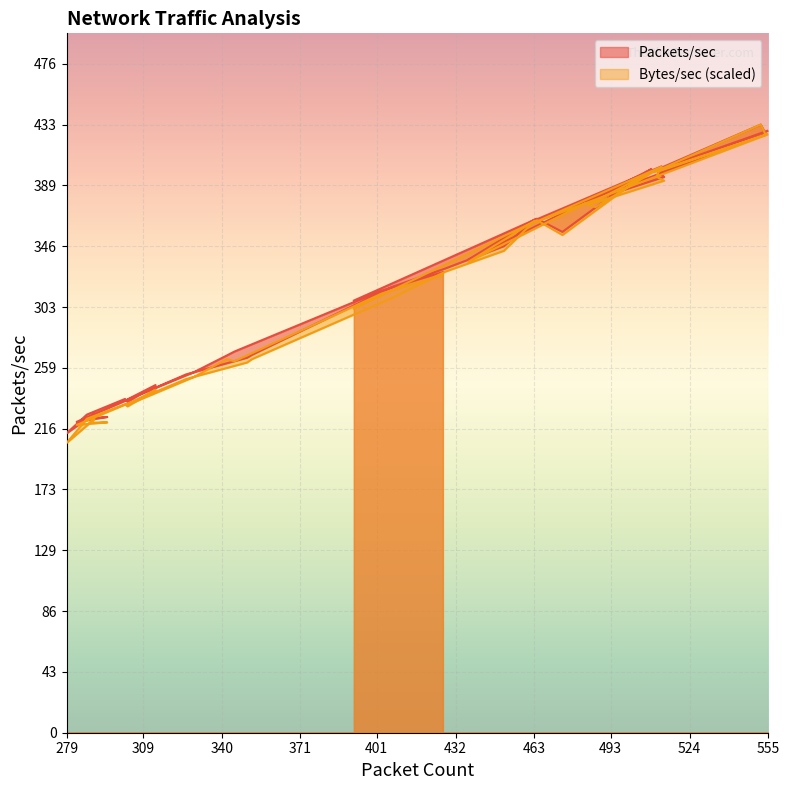

Which has a higher value, 342 or 463?

463